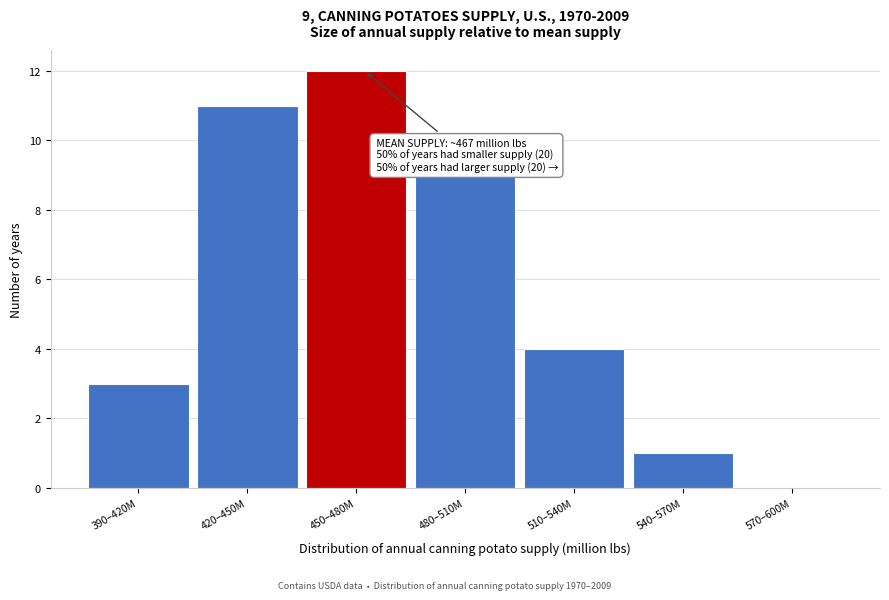

Reading left to right, transcribe all the data shown in this chart.

390–420M=3	420–450M=11	450–480M=12	480–510M=9	510–540M=4	540–570M=1	570–600M=0